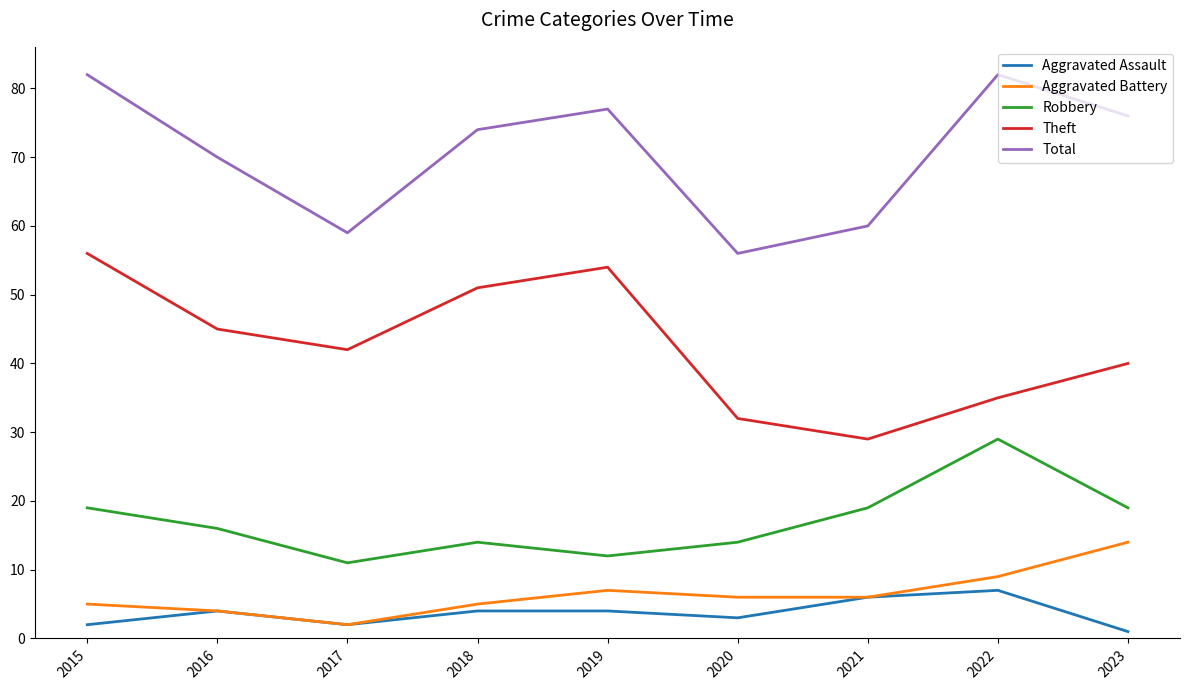

What is the difference between the maximum and second lowest values in the Total series?

23